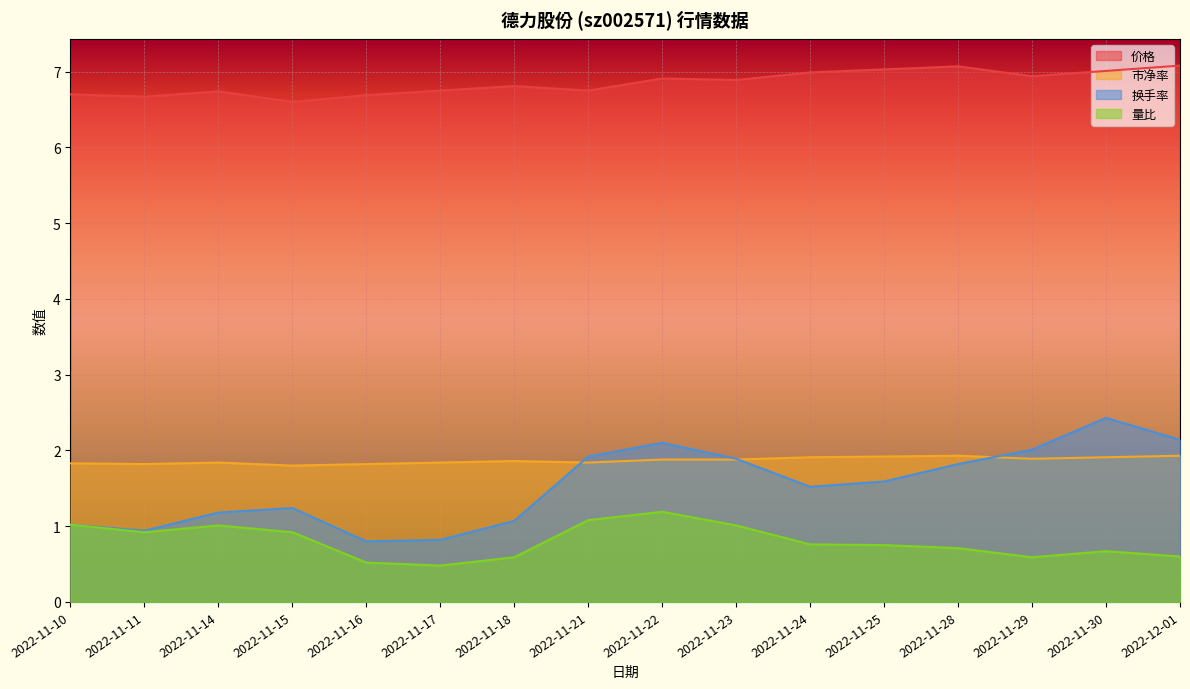

What is the sum of the 市净率 values at 2022-11-25 and 2022-11-16?

3.7